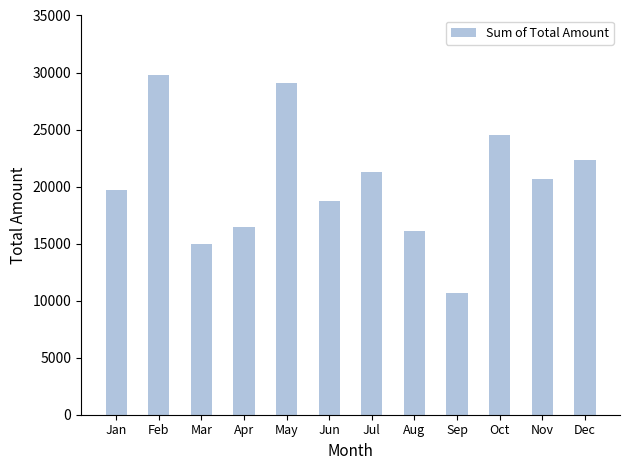

How many data points are less than 20670?

6